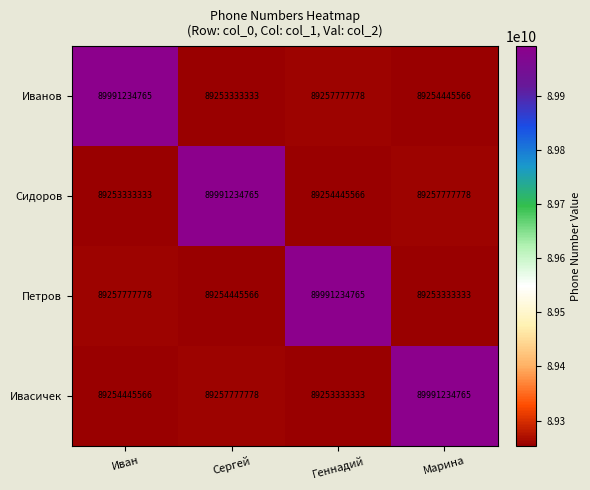

What is the lowest value of the Сидоров series?

89253333333